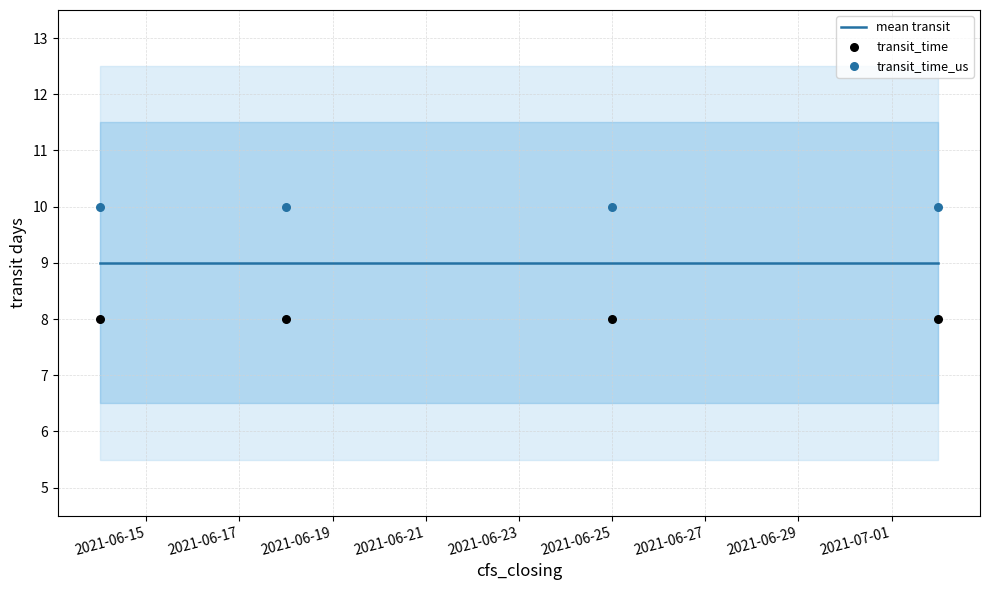

What are all the series names shown in the legend?

mean transit, transit_time, transit_time_us